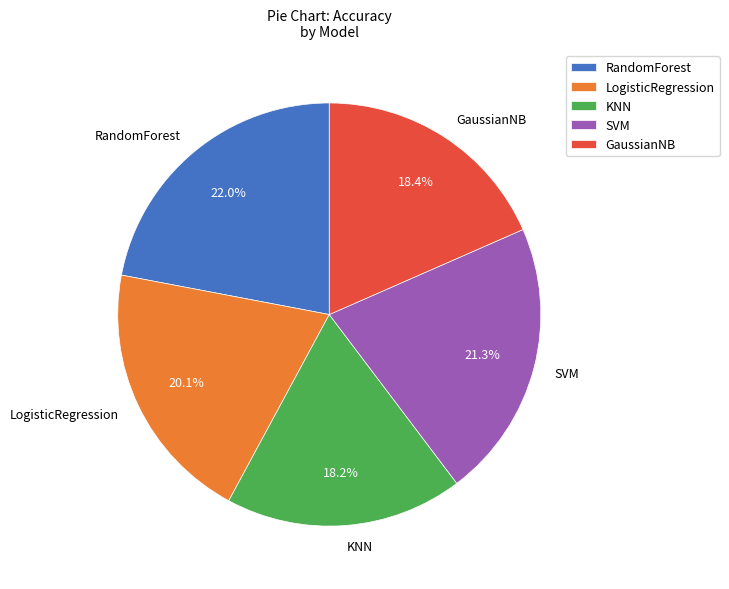

Count the number of slices in the pie.

5